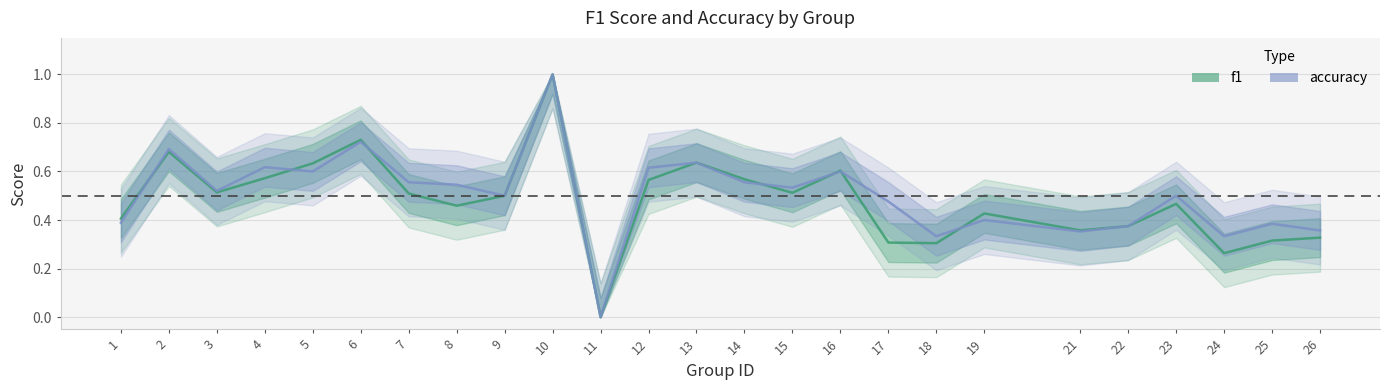

What is the highest value of the accuracy series?

1.0